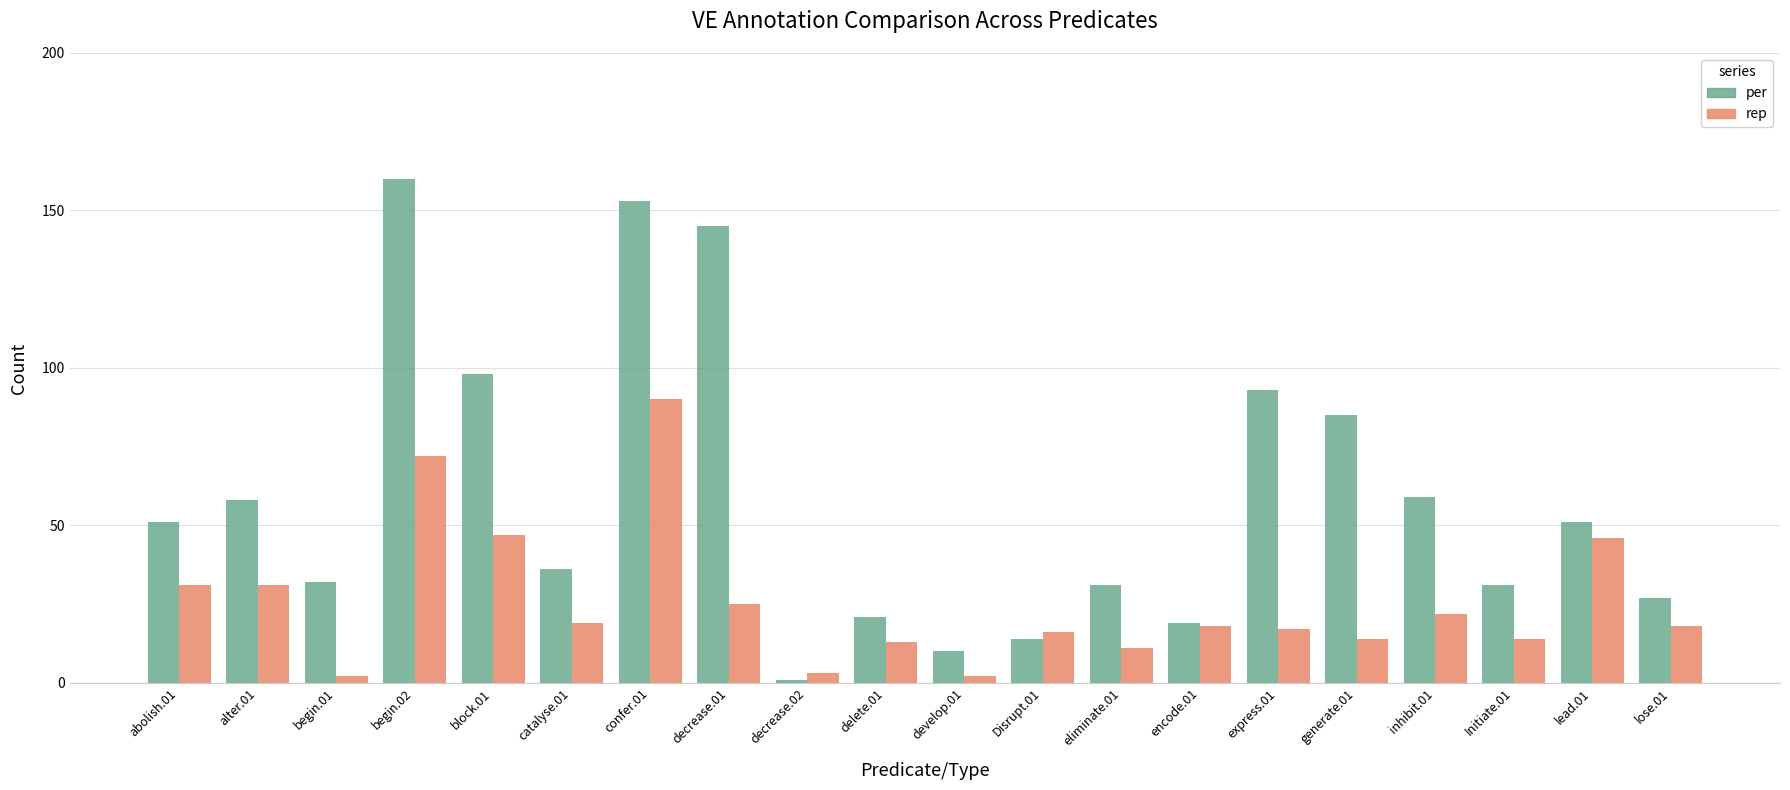

What is the difference between the highest and lowest values at Disrupt.01?

2